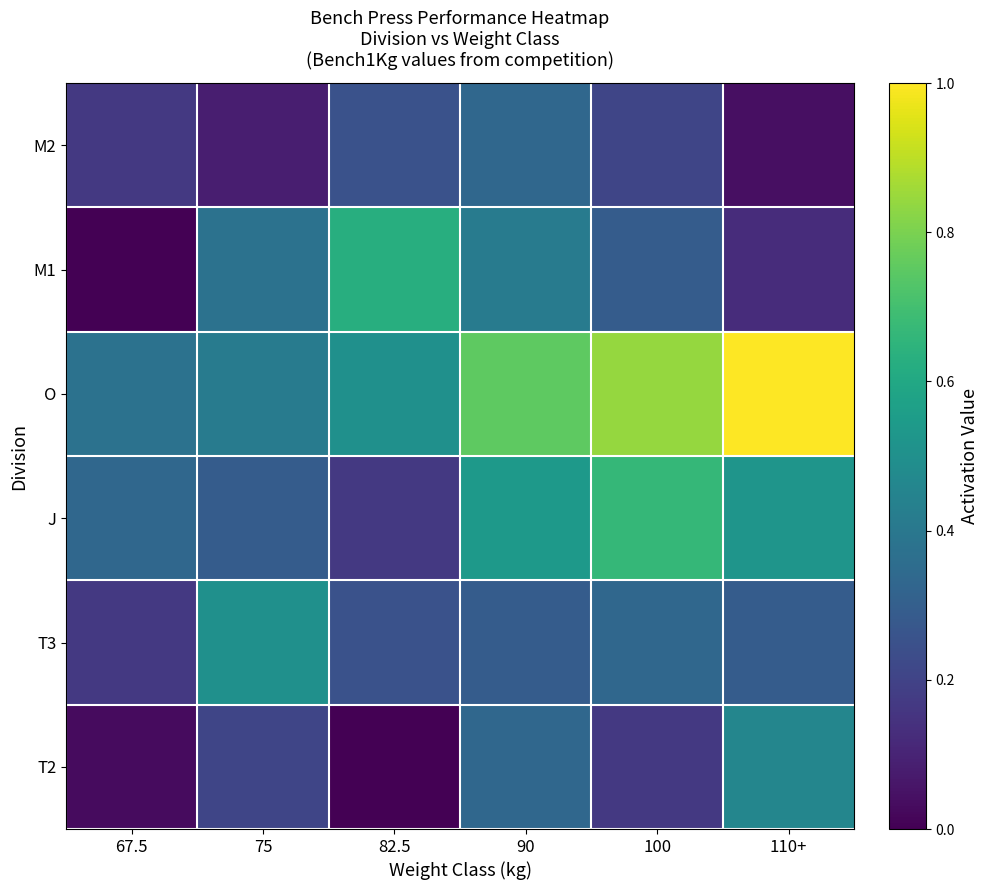

At which category is the sum across all series the highest?

90